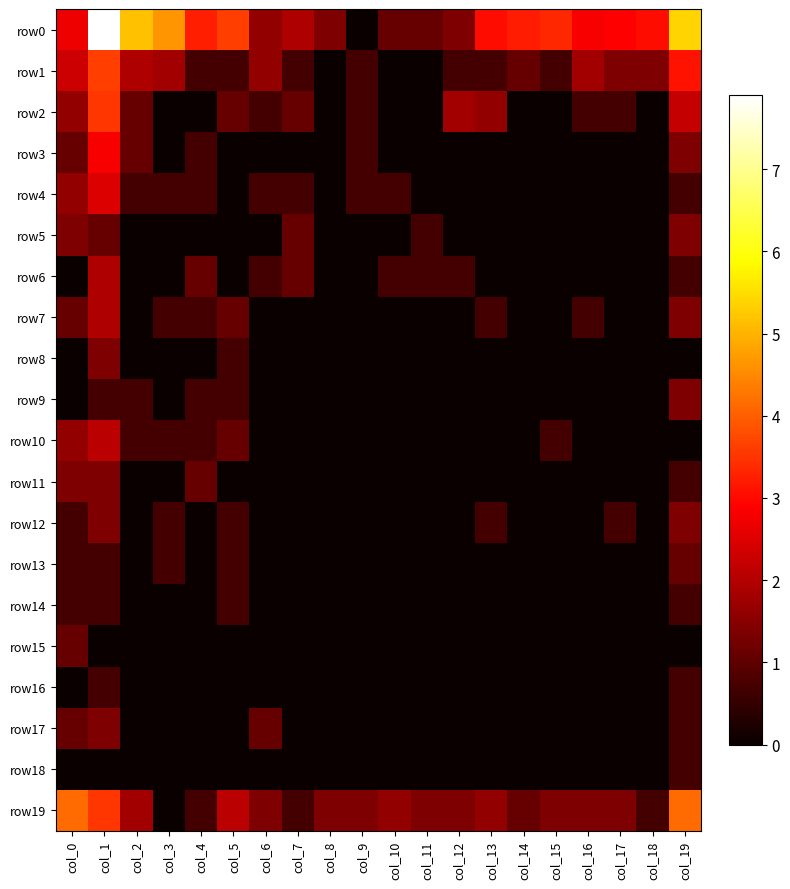

Between col_2 and col_19, which series saw the biggest shift?

row19